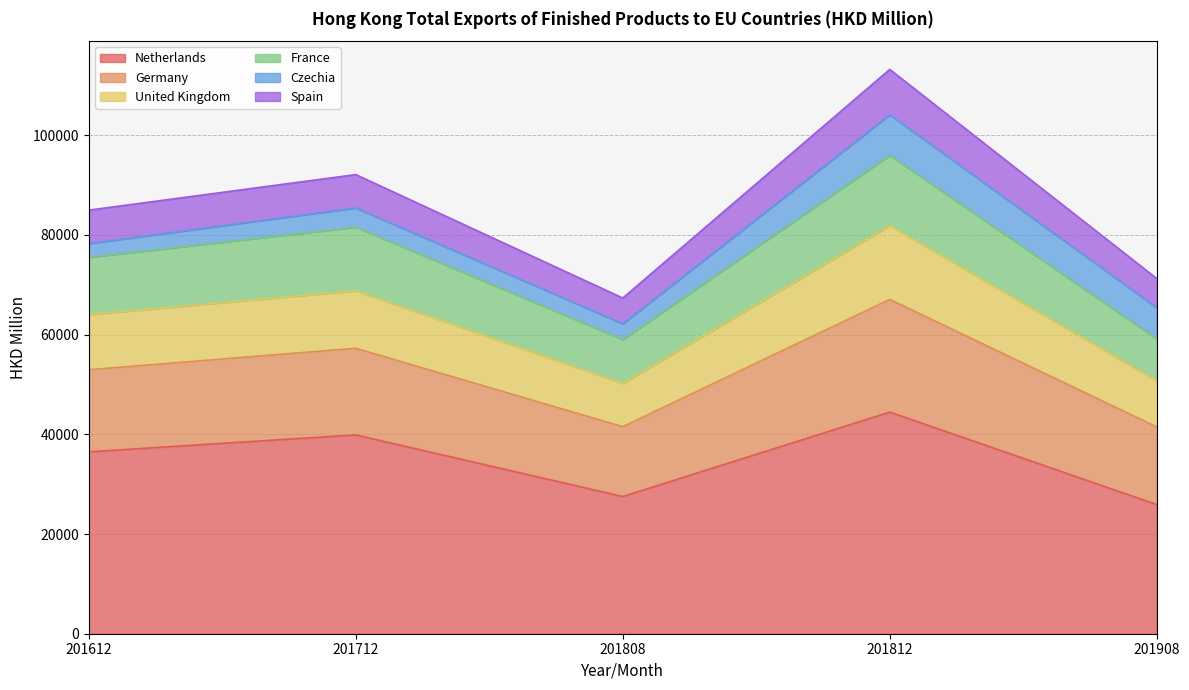

What is the total value across all series at 201612?

84966.1